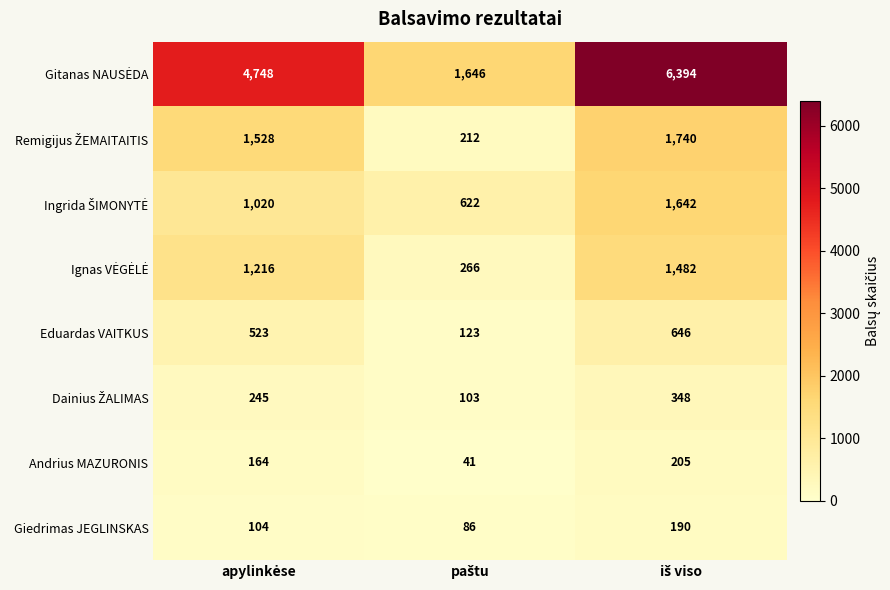

What is the difference between the maximum and minimum values in the Eduardas VAITKUS series?

523